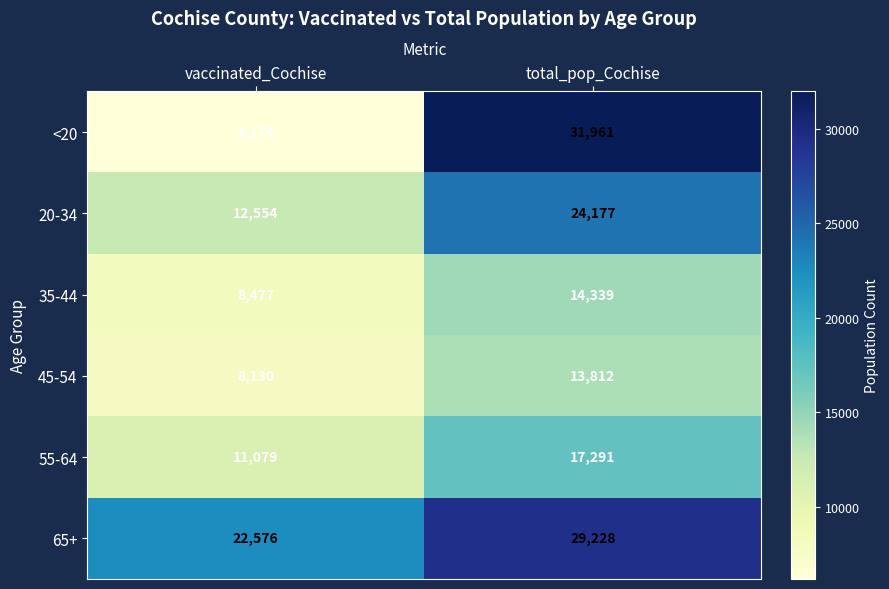

What is the spread (max minus min) of values at total_pop_Cochise?

18149